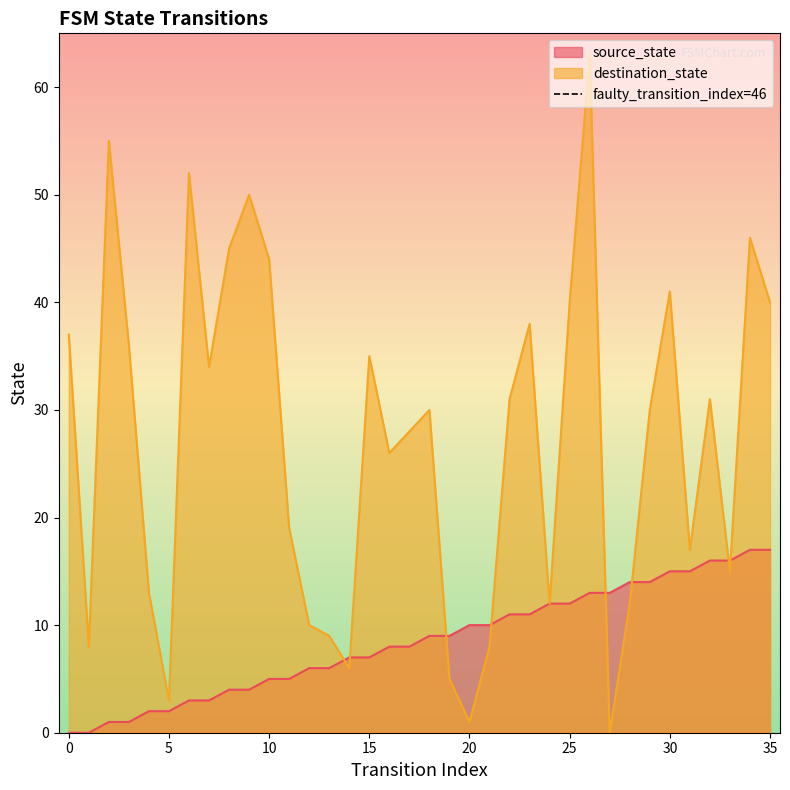

True or false: destination_state has a value of 35 at 15.

True